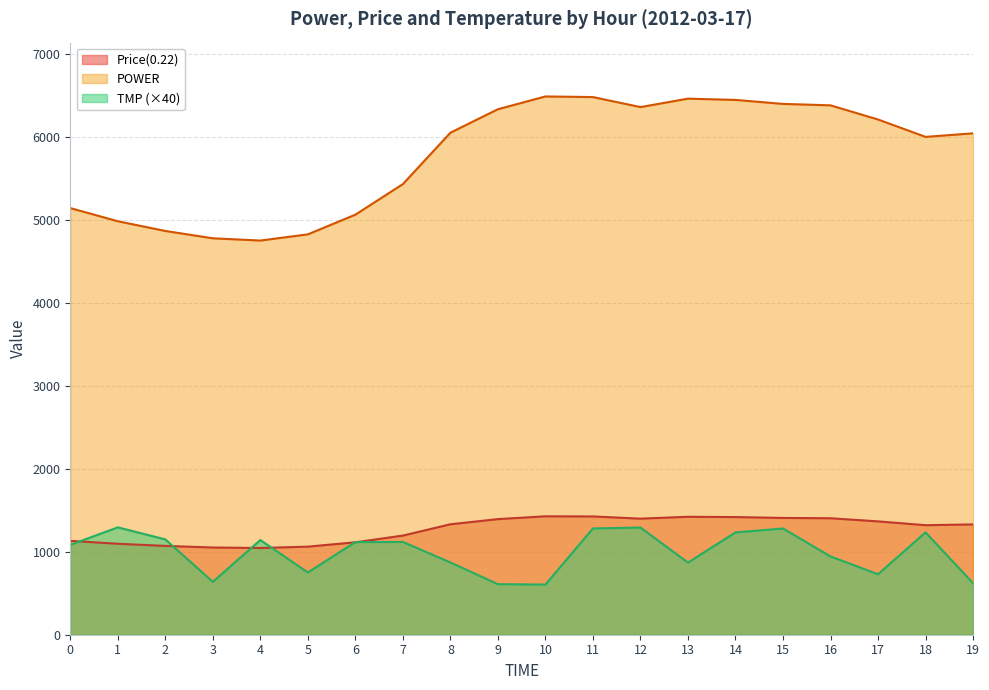

List the labels in order of Price(0.22) value, largest first.

10, 11, 13, 14, 15, 16, 12, 9, 17, 8, 19, 18, 7, 0, 6, 1, 2, 5, 3, 4